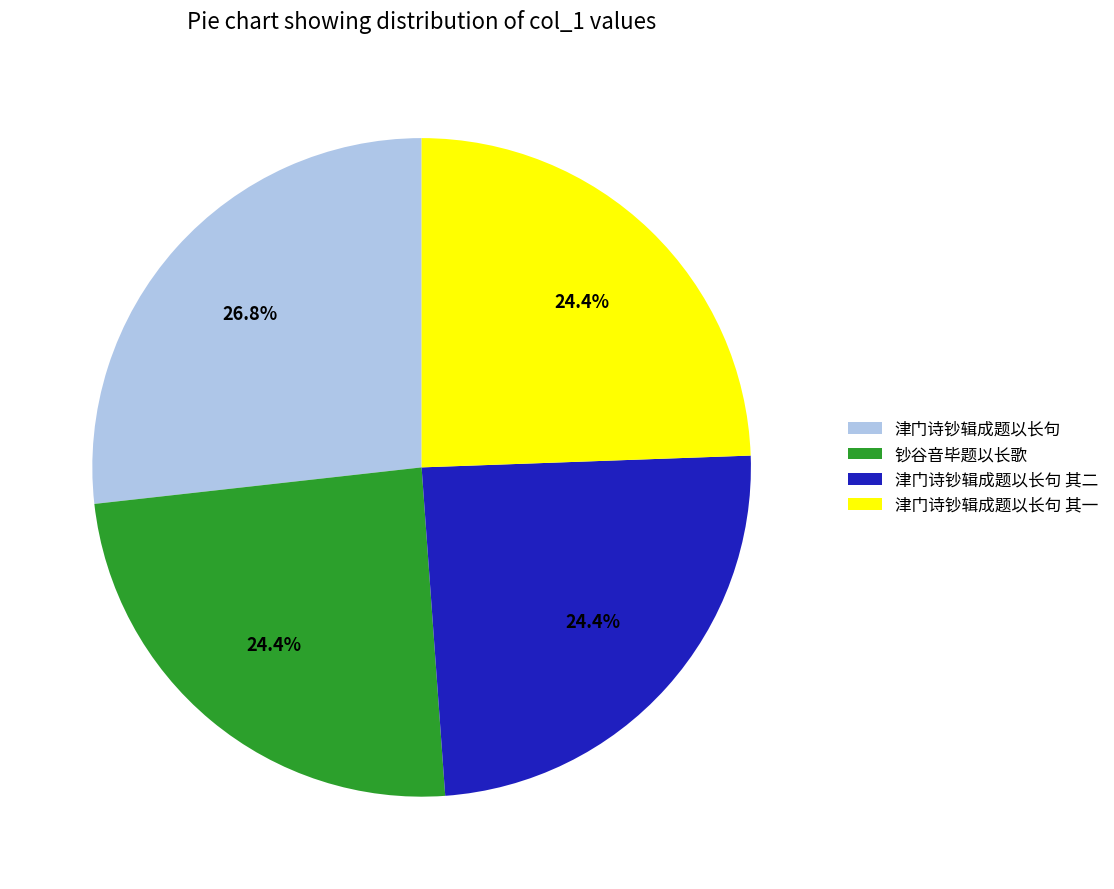

To the nearest percent, what percentage of the pie is 津门诗钞辑成题以长句 其二?

24%